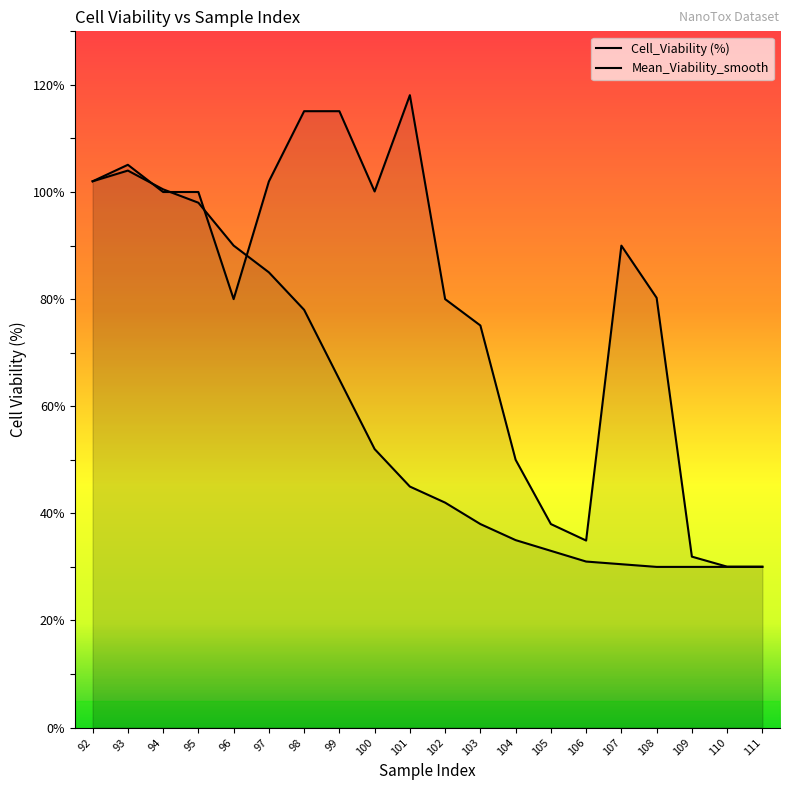

Between 101 and 102, which series saw the biggest shift?

Cell_Viability (%)